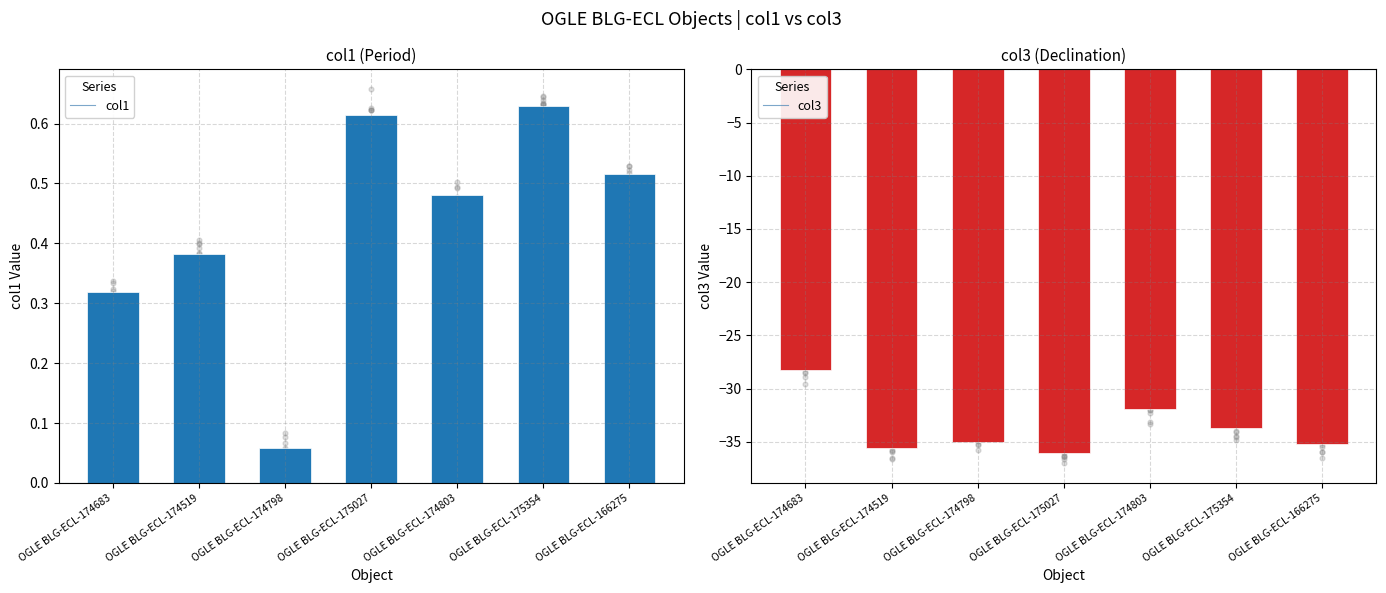

Which series reaches the minimum Y coordinate?

col3